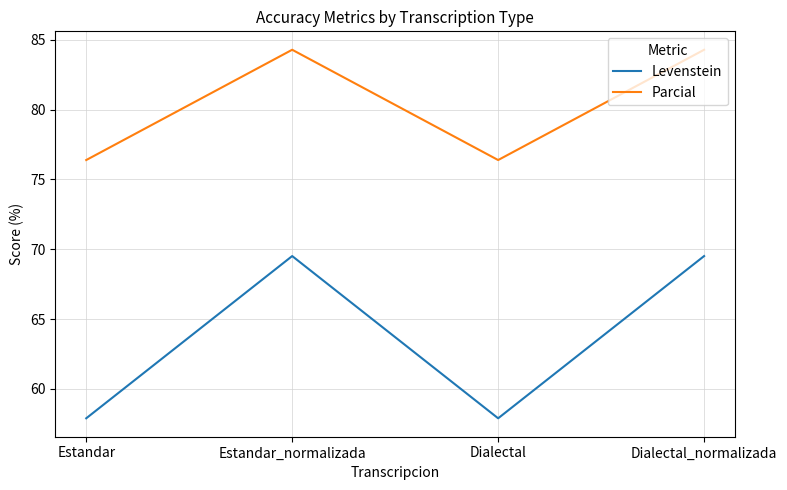

What is the lowest value of the Parcial series?

76.4